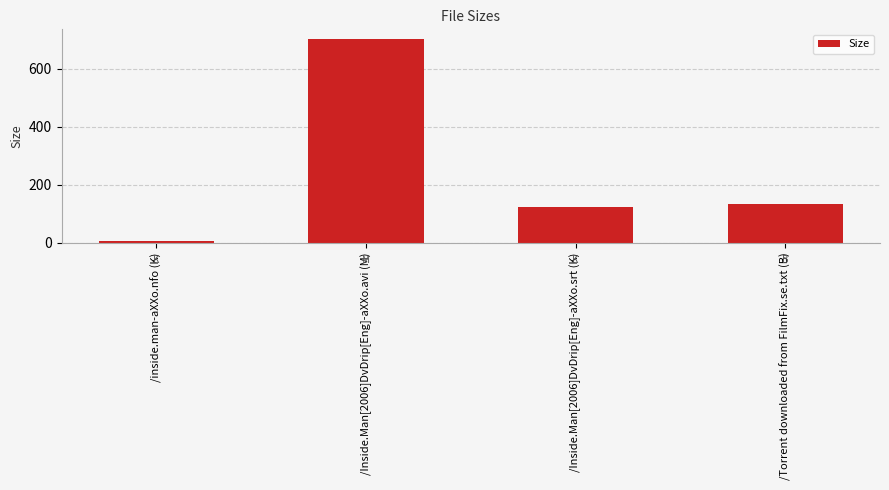

What is the sum of all values?

961.9